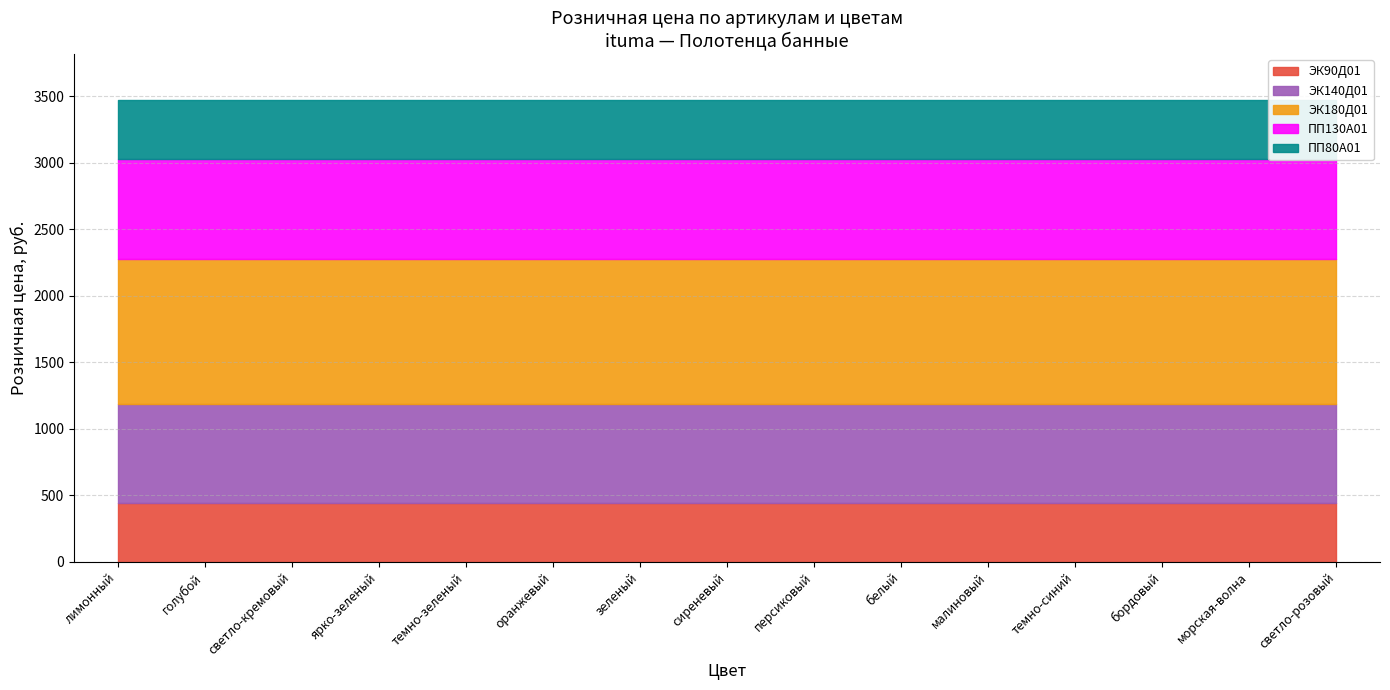

Where is ЭК140Д01 nearest to the value 750?

лимонный